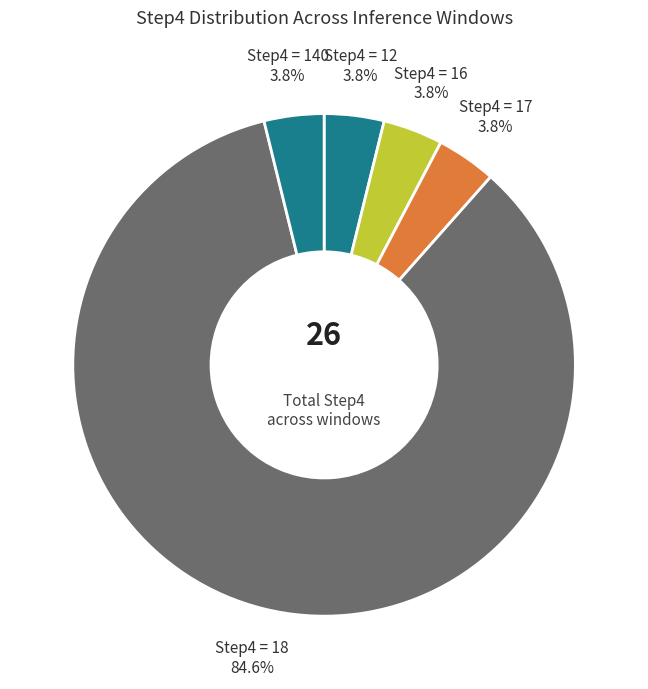

How many segments does this pie chart have?

5